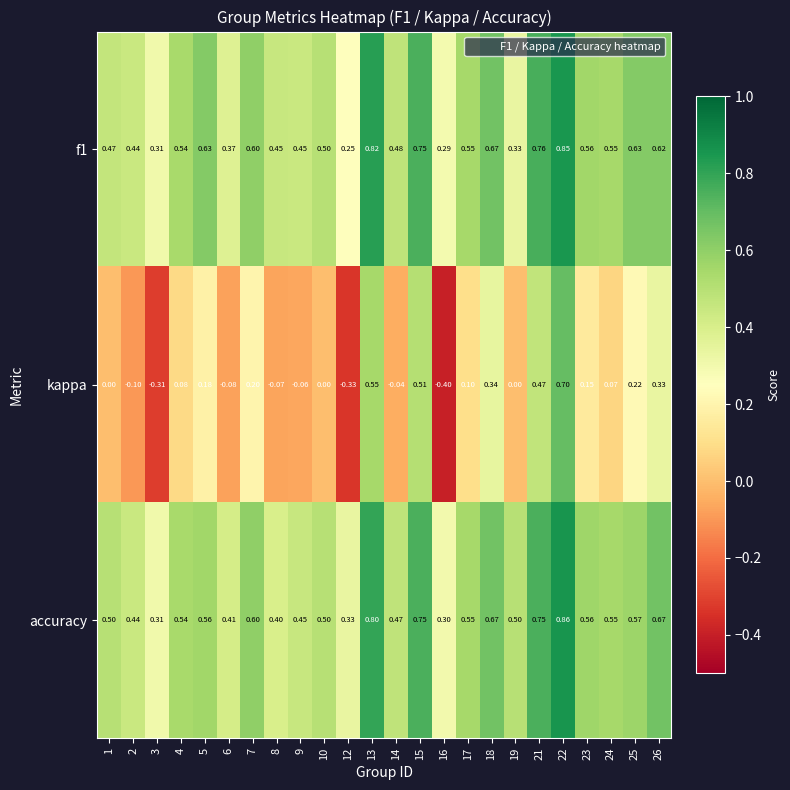

Is the value of f1 at 10 greater than the value of accuracy at 3?

Yes